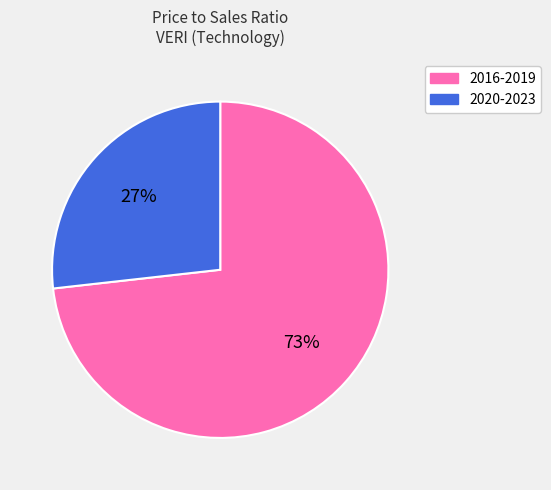

To the nearest percent, what is the average slice percentage?

50%